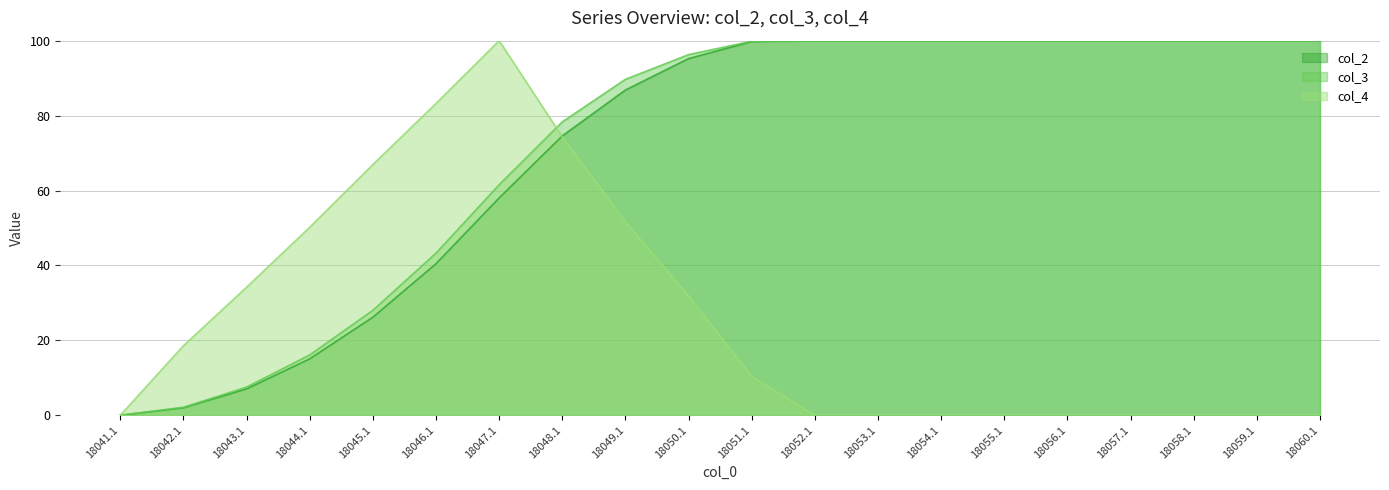

What position from the right is 18047.1?

14